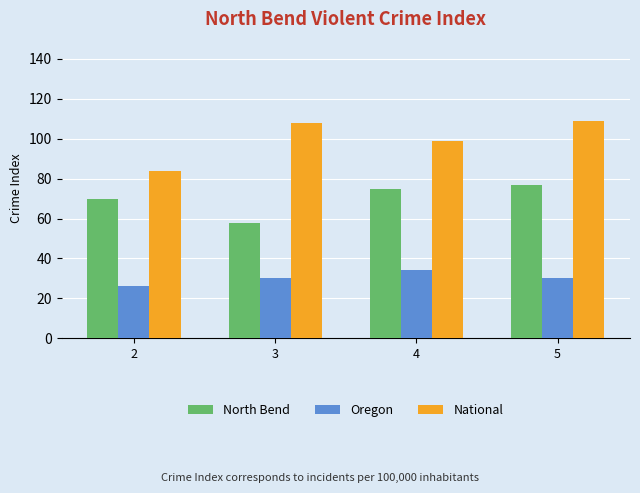

What is the minimum value for Oregon?

26